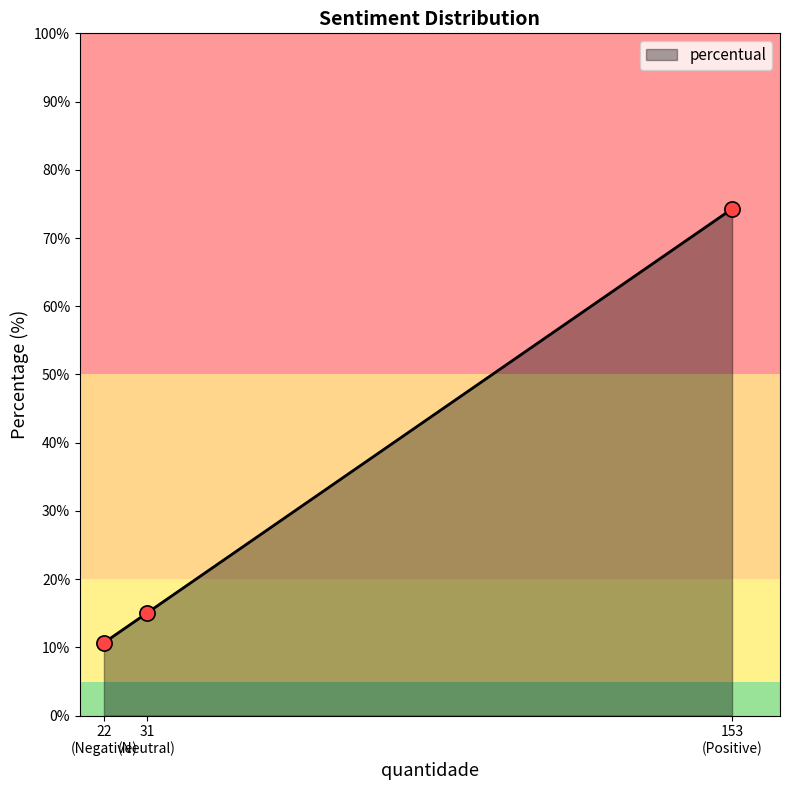

What is the average value?

33.3